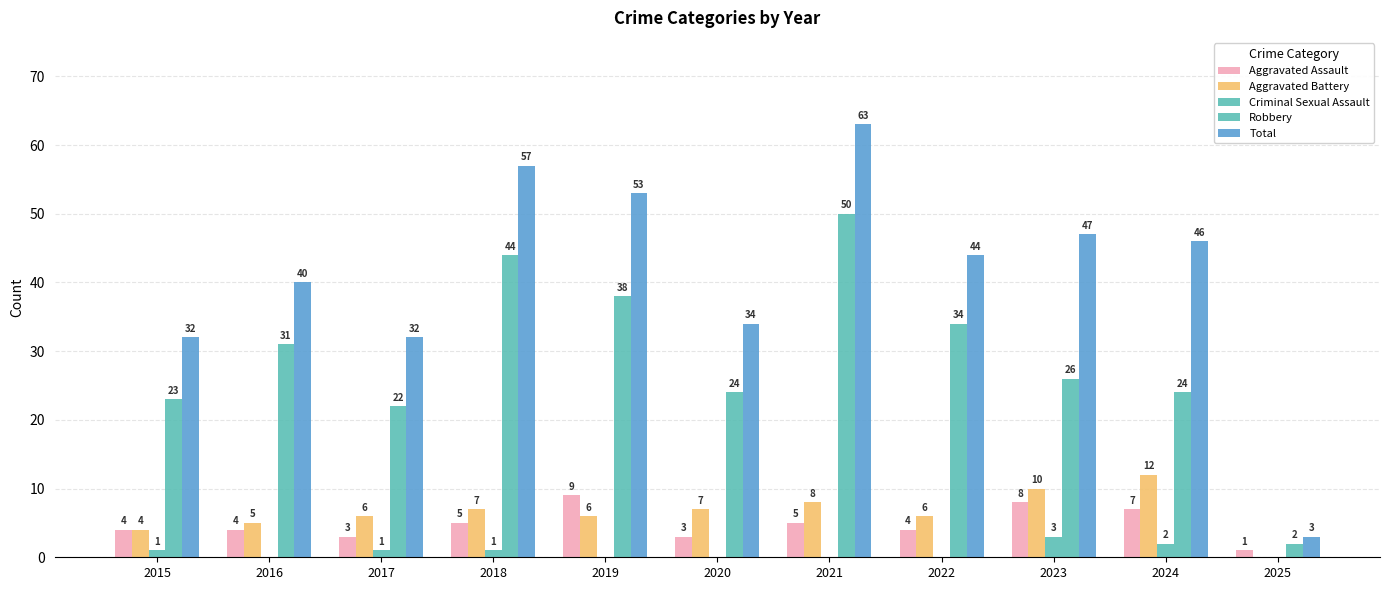

At which label does Robbery first exceed 26?

2016